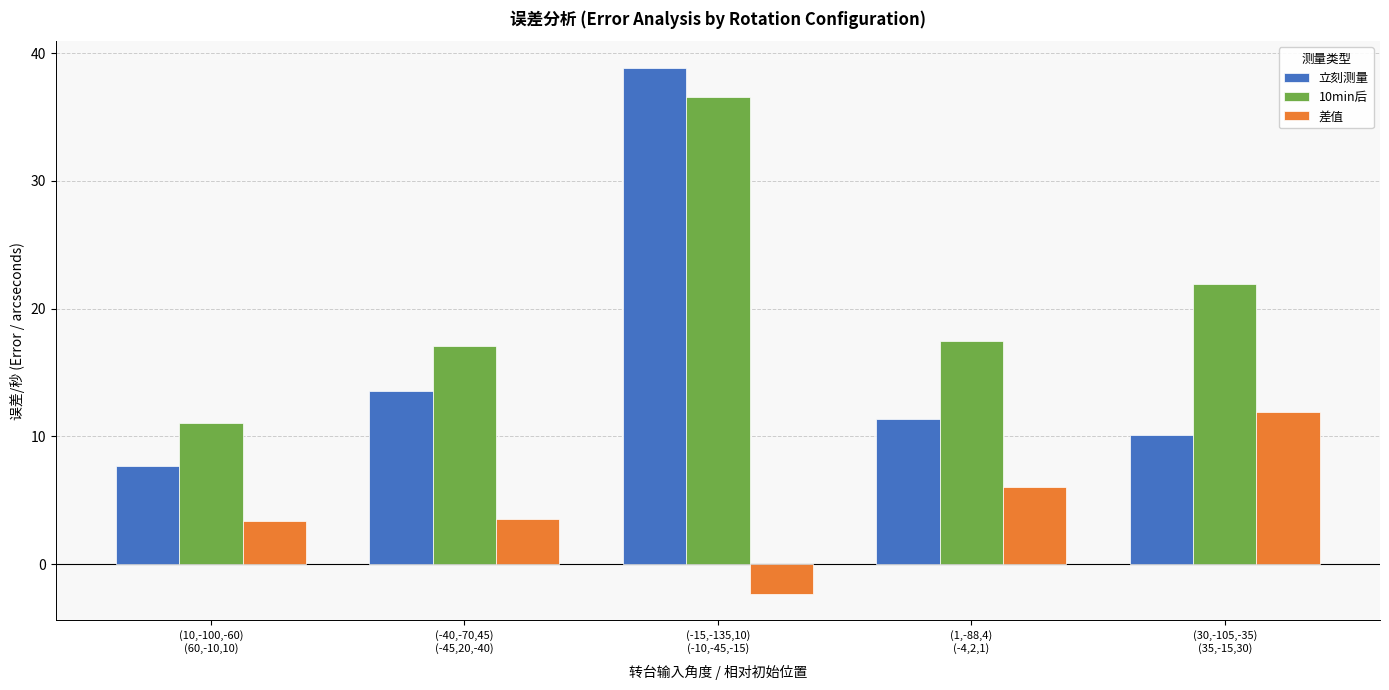

Which category has the highest value in the 立刻测量 series?

(-15,-135,10)
(-10,-45,-15)